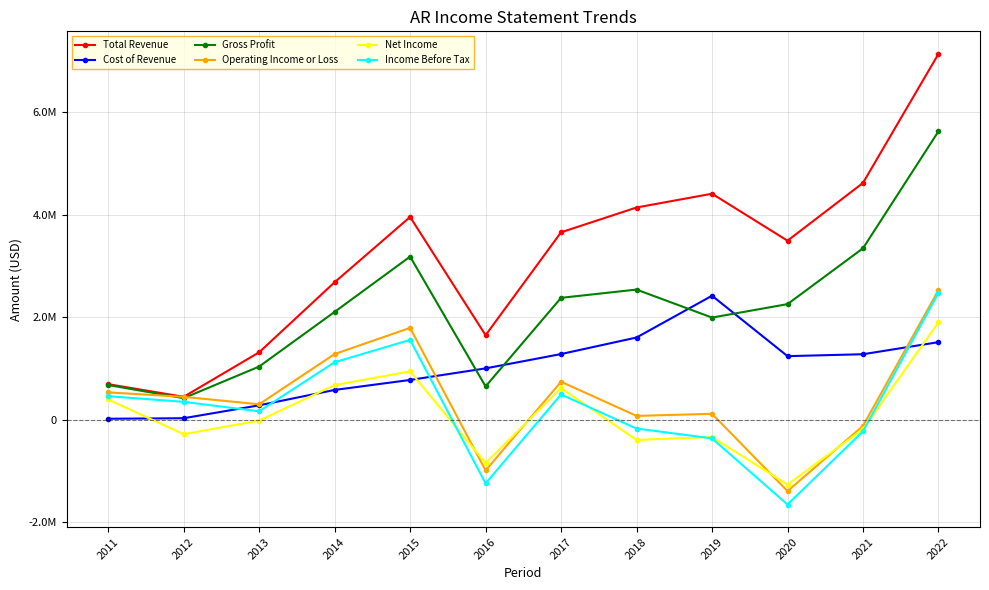

What are all the series names shown in the legend?

Total Revenue, Cost of Revenue, Gross Profit, Operating Income or Loss, Net Income, Income Before Tax